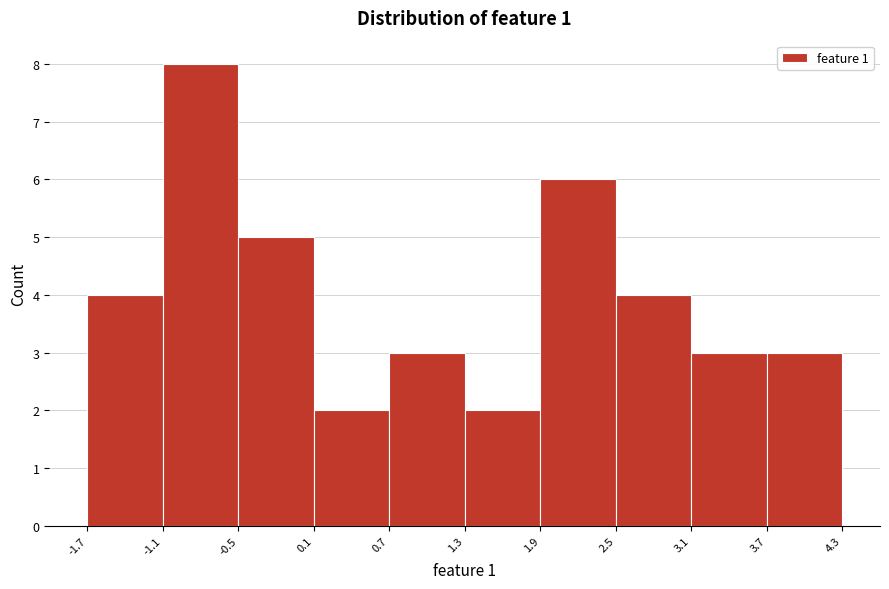

Reading left to right, list every bar in this chart as the range it spans on the x-axis followed by its height. The values are not printed on the chart, so give them approximately, as read against the axis.

-1.7 to -1.1: 4
-1.1 to -0.5: 8
-0.5 to 0.1: 5
0.1 to 0.7: 2
0.7 to 1.3: 3
1.3 to 1.9: 2
1.9 to 2.5: 6
2.5 to 3.1: 4
3.1 to 3.7: 3
3.7 to 4.3: 3